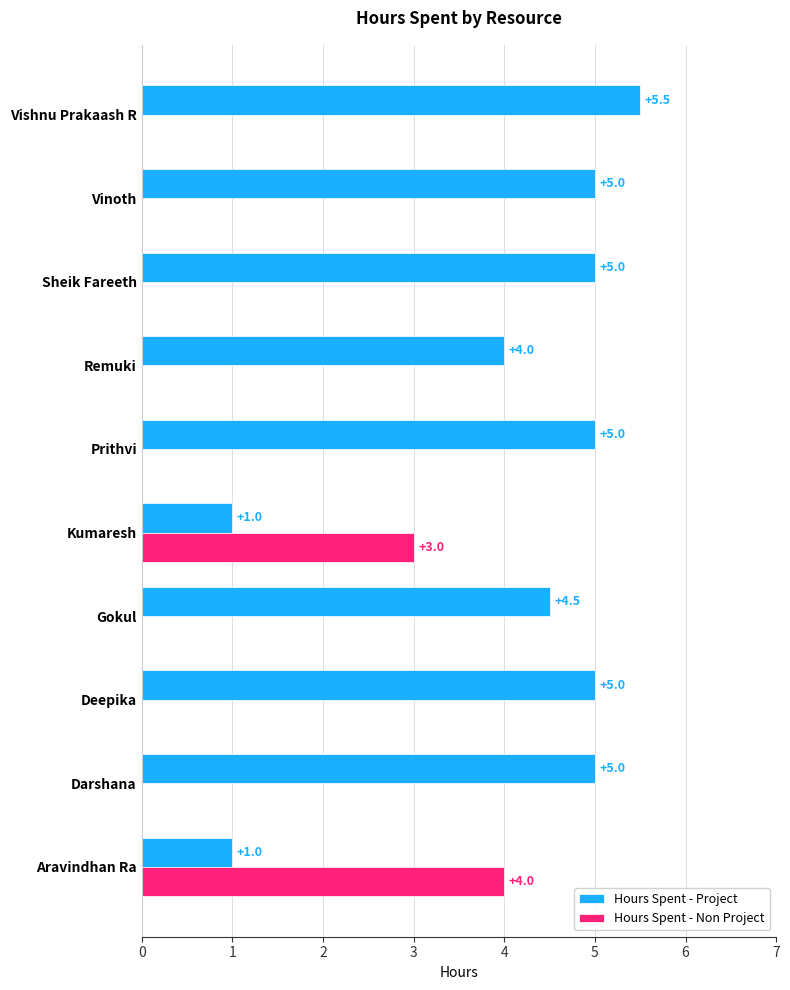

At which category is the sum across all series the highest?

Vishnu Prakaash R